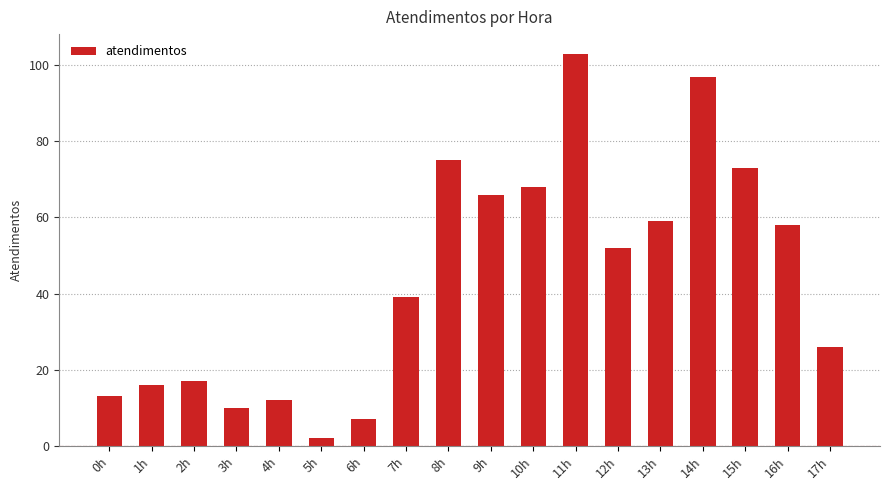

Rank the categories by value from lowest to highest.

5h, 6h, 3h, 4h, 0h, 1h, 2h, 17h, 7h, 12h, 16h, 13h, 9h, 10h, 15h, 8h, 14h, 11h